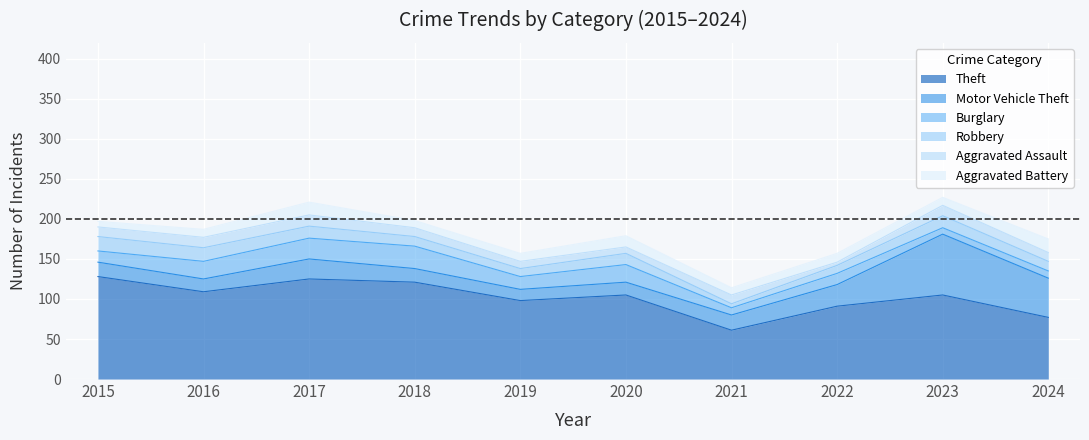

What is the difference between the second highest and second lowest values in the Motor Vehicle Theft series?

33